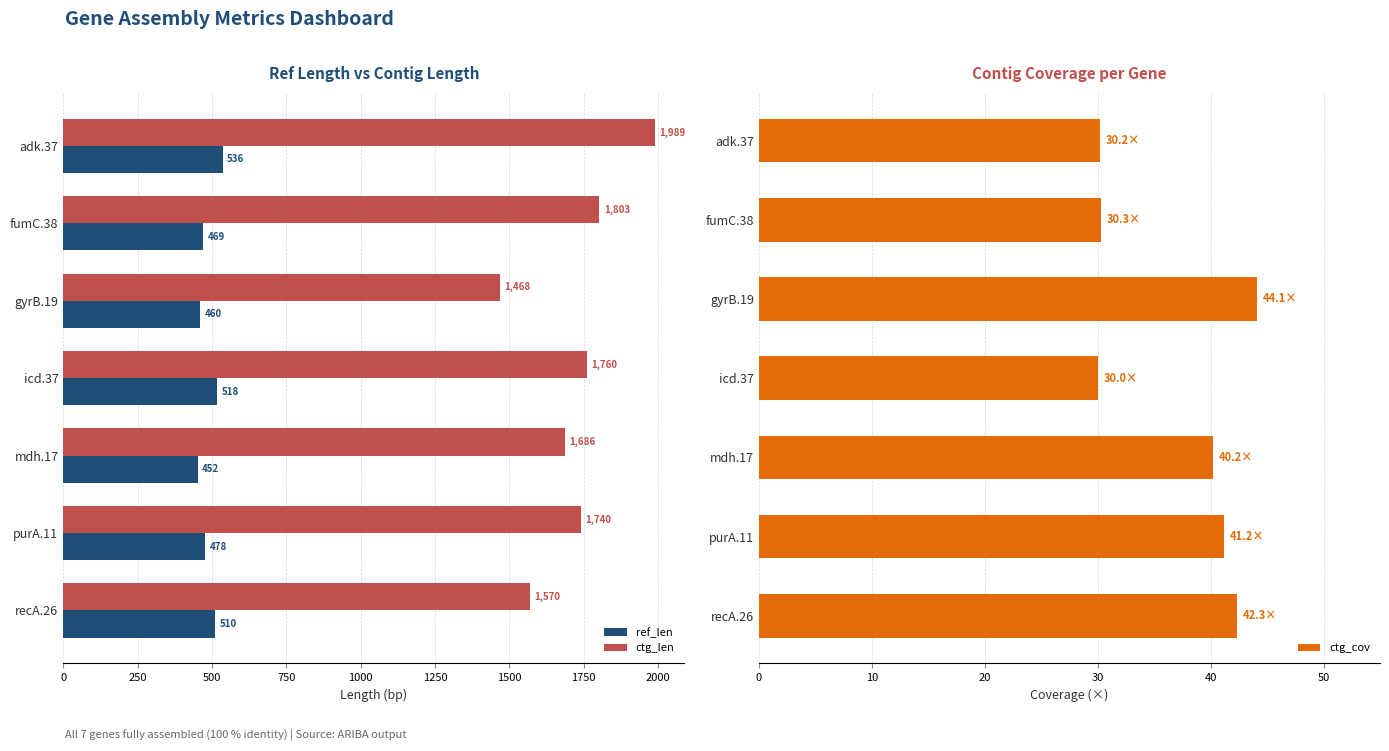

What is the difference between the ctg_cov values at gyrB.19 and adk.37?

13.9